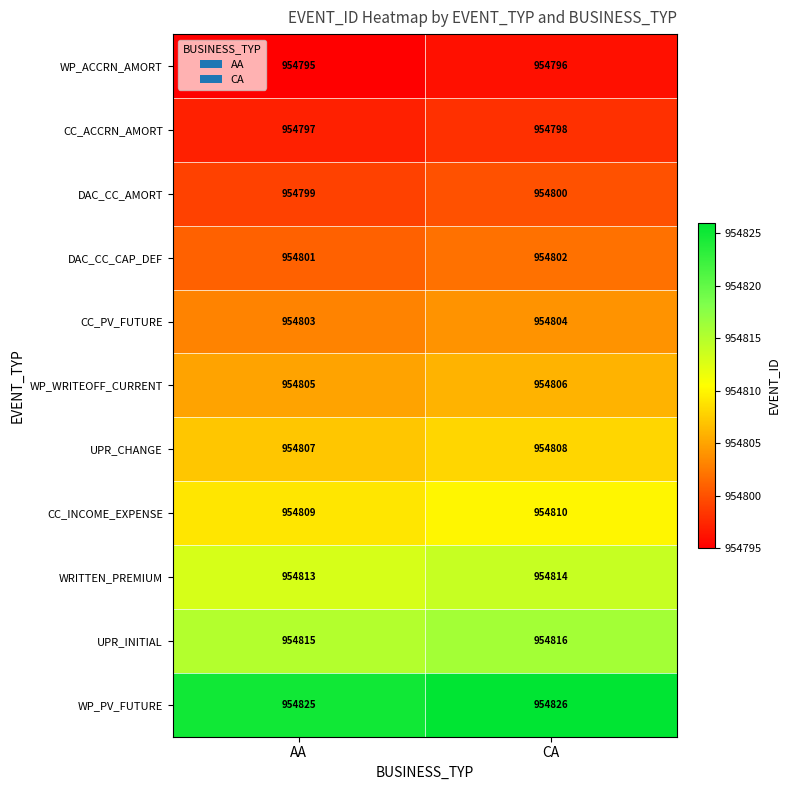

What is the spread (max minus min) of values at AA?

30